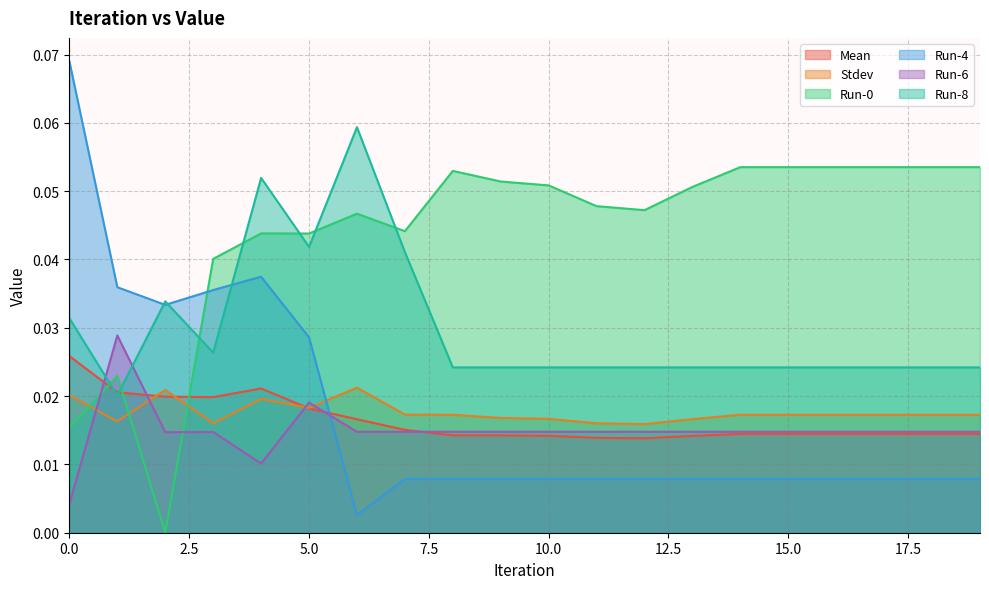

How many intersections are there between Run-4 and Run-6?

1